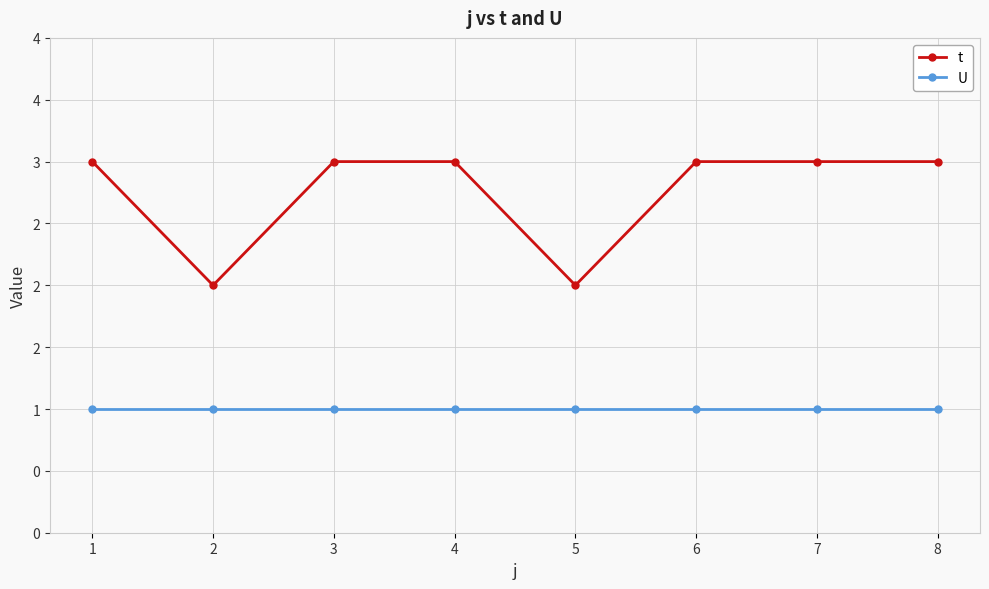

Reading right to left, list all the values displayed in this chart.

t: 3	3	3	2	3	3	2	3
U: 1	1	1	1	1	1	1	1